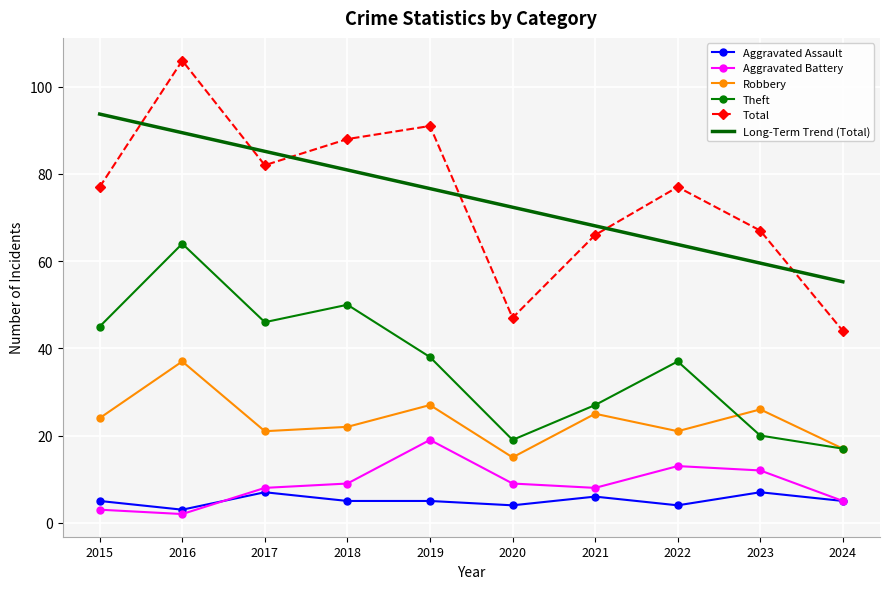

What is the greatest value displayed?

106.0